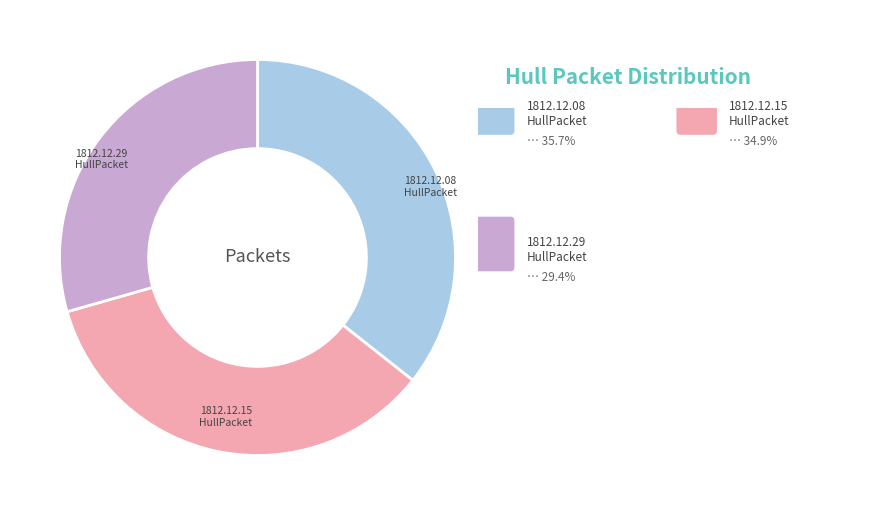

Which has a higher value, 1812.12.15 HullPacket or 1812.12.29 HullPacket?

1812.12.15 HullPacket